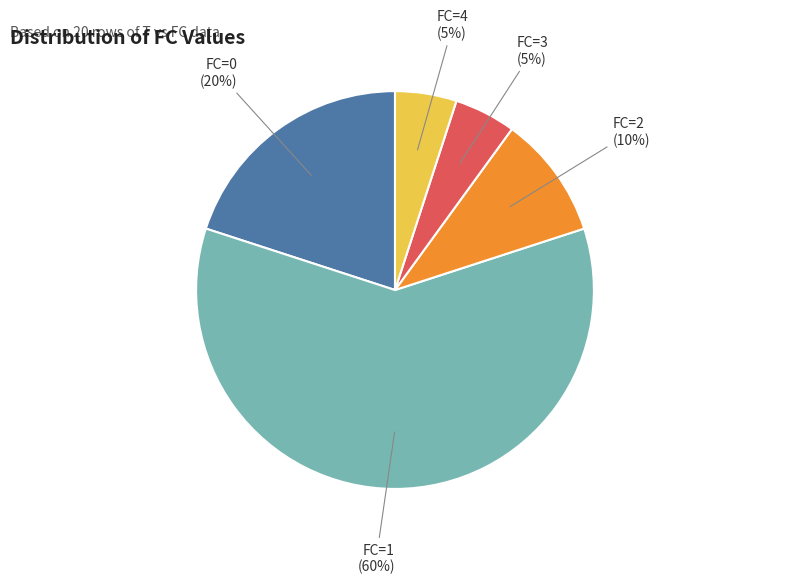

To the nearest percent, what is the difference between the largest and smallest slice percentages?

55%